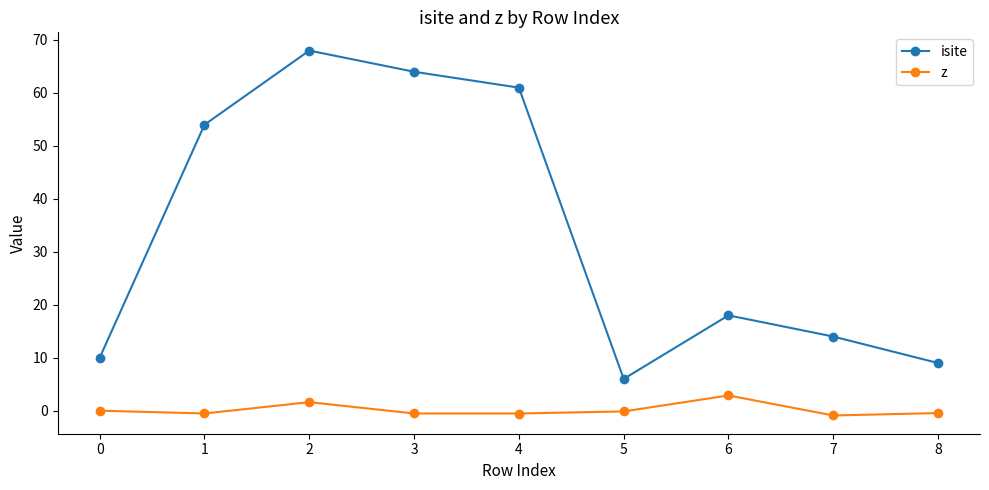

True or false: z and isite cross at least once.

False